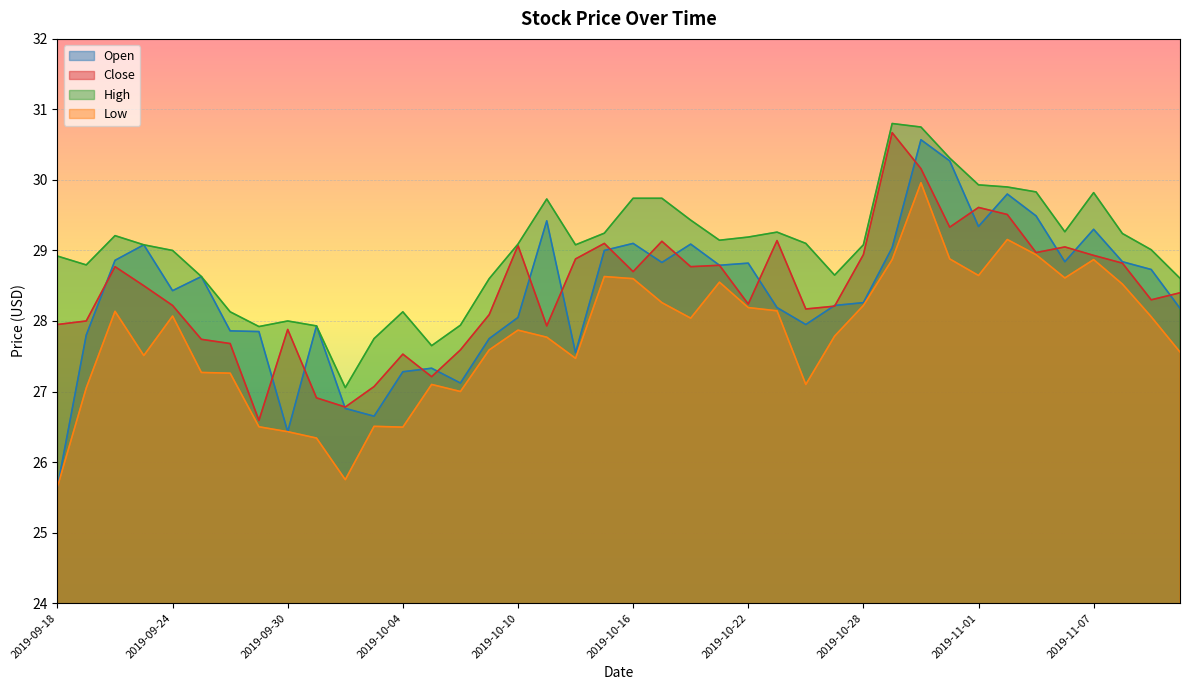

The Open series shows 28.8 at 2019-10-17. True or false?

True